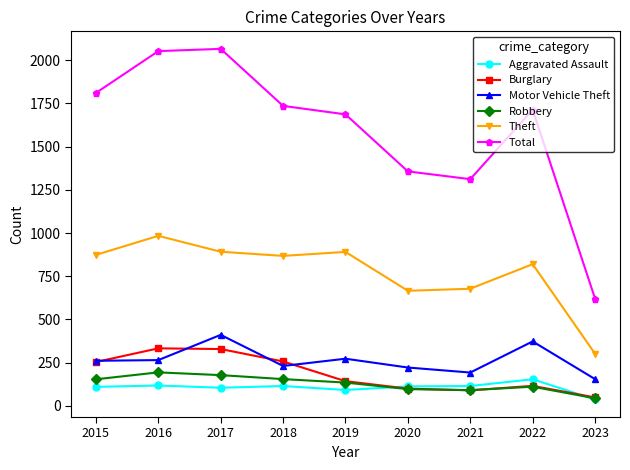

How many interior local peaks does the Total series have?

2